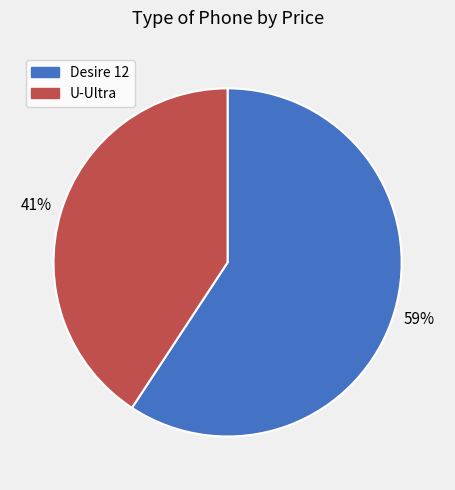

Which slice is the largest?

Desire 12